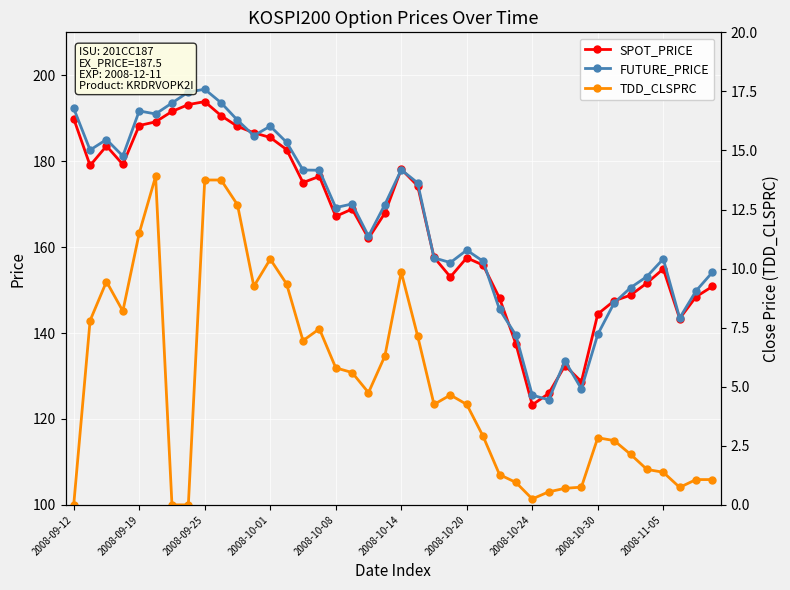

Does the chart display data point markers on the line(s)?

Yes